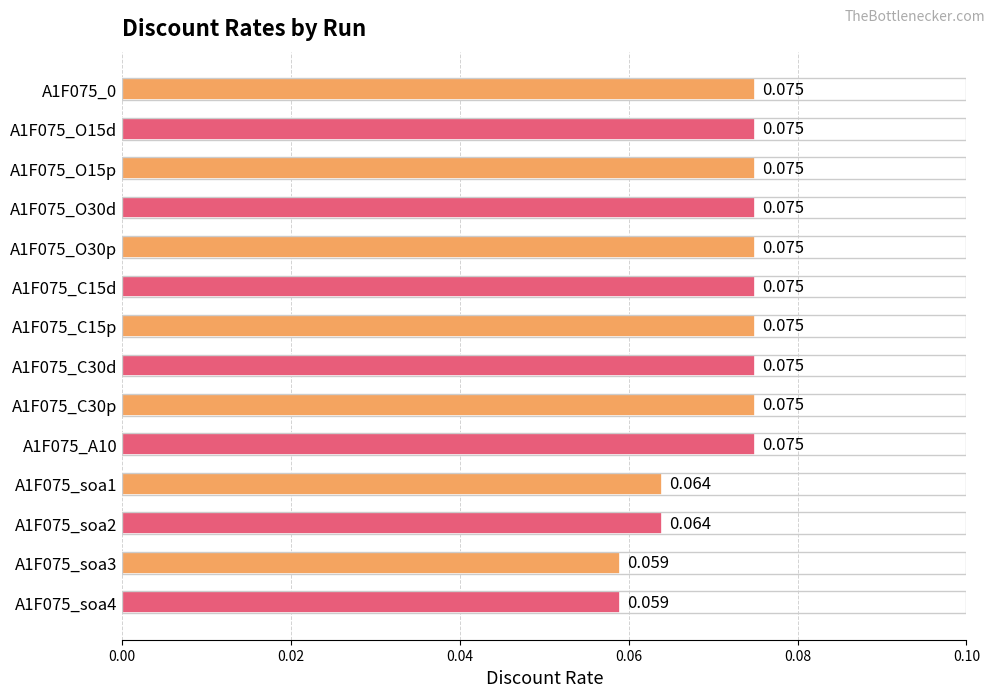

Where is the data nearest to the value 0?

A1F075_soa3